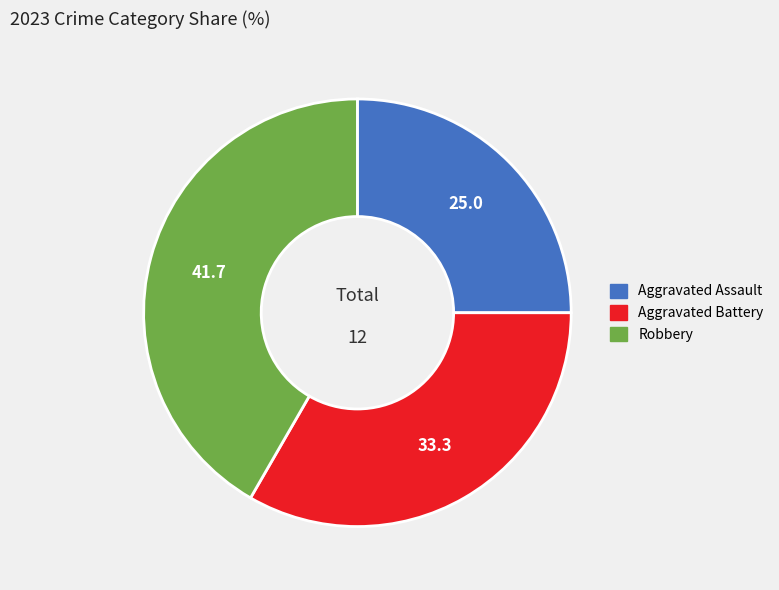

Which has a higher value, Robbery or Aggravated Assault?

Robbery